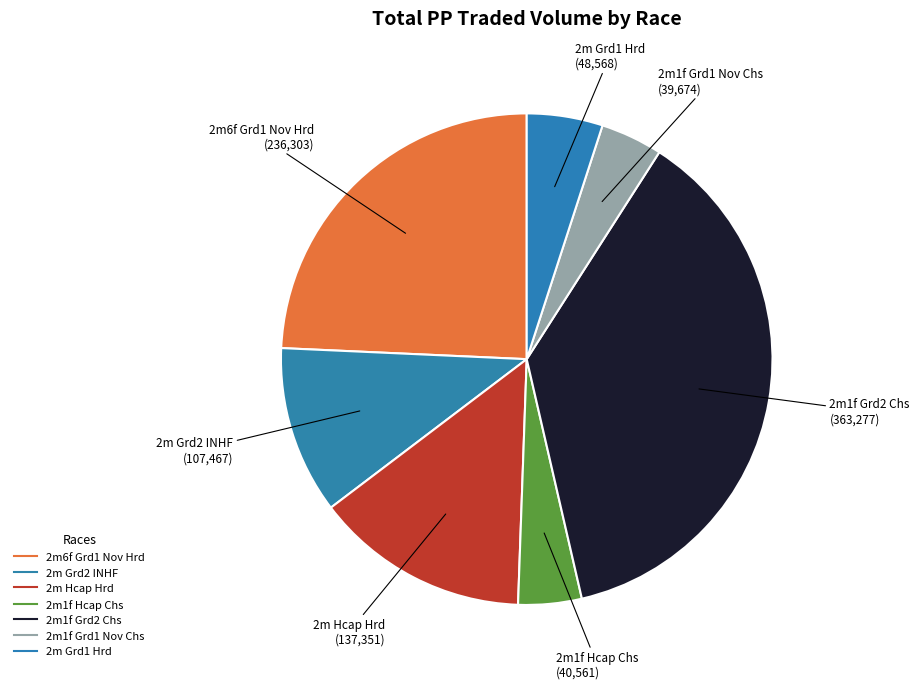

To the nearest percent, what is the average slice percentage?

14%